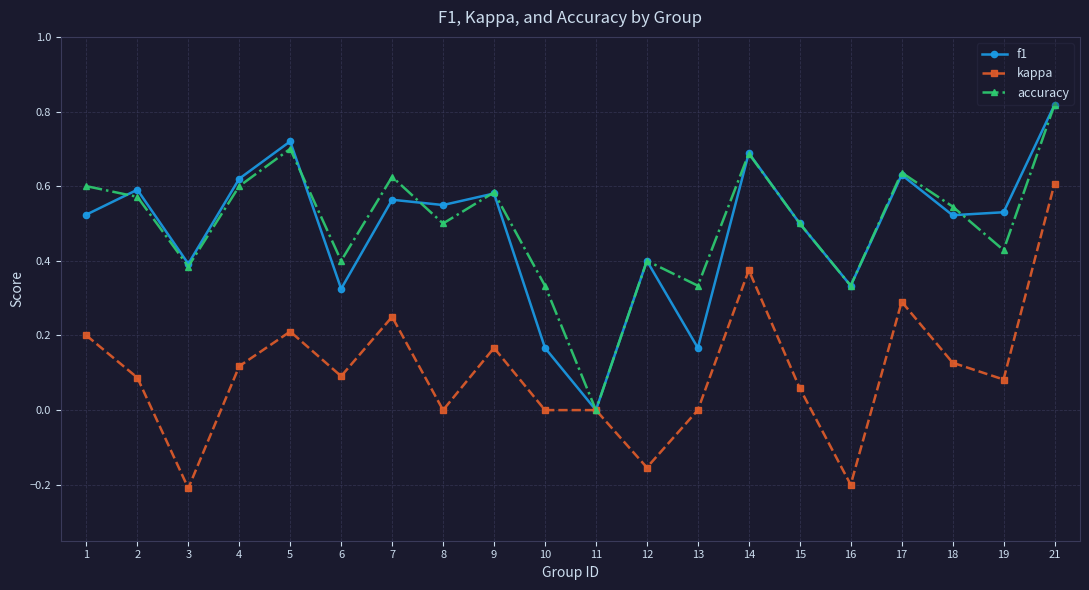

How many data points does each series have?

20